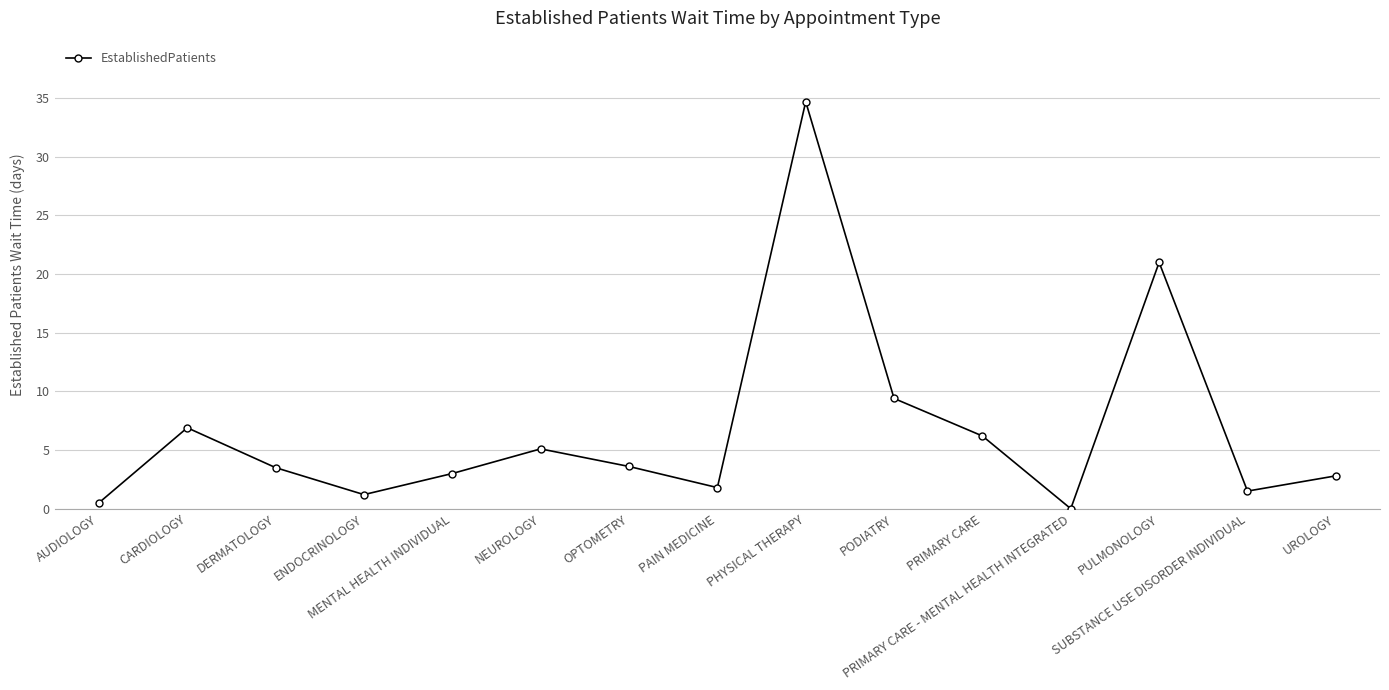

What is the change in value from AUDIOLOGY to PODIATRY?

+8.9